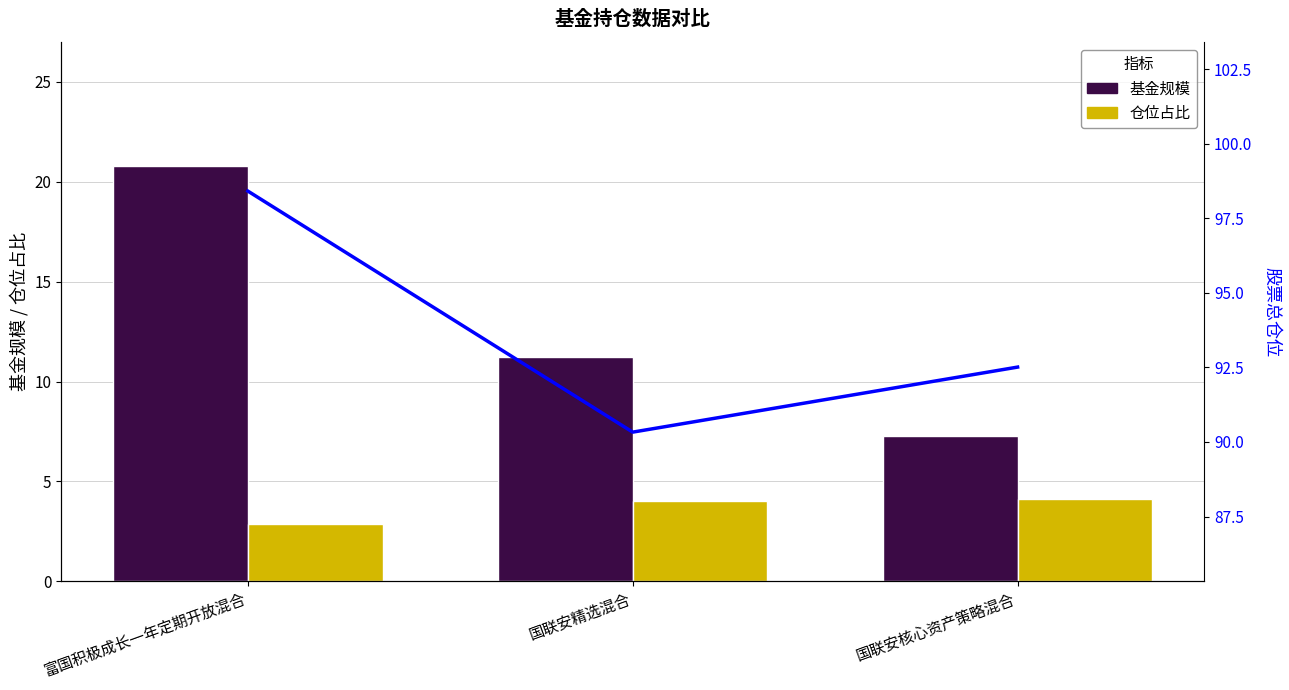

What is the difference between the maximum and minimum values in the 基金规模 series?

13.5